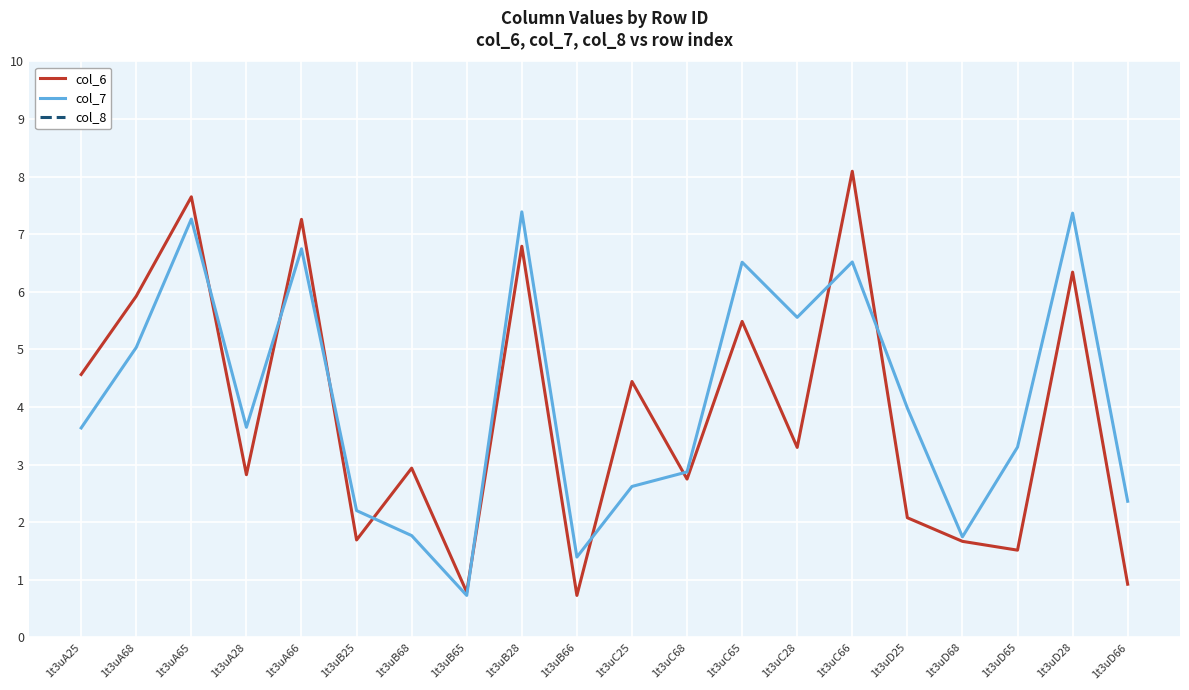

What are all the series names shown in the legend?

col_6, col_7, col_8